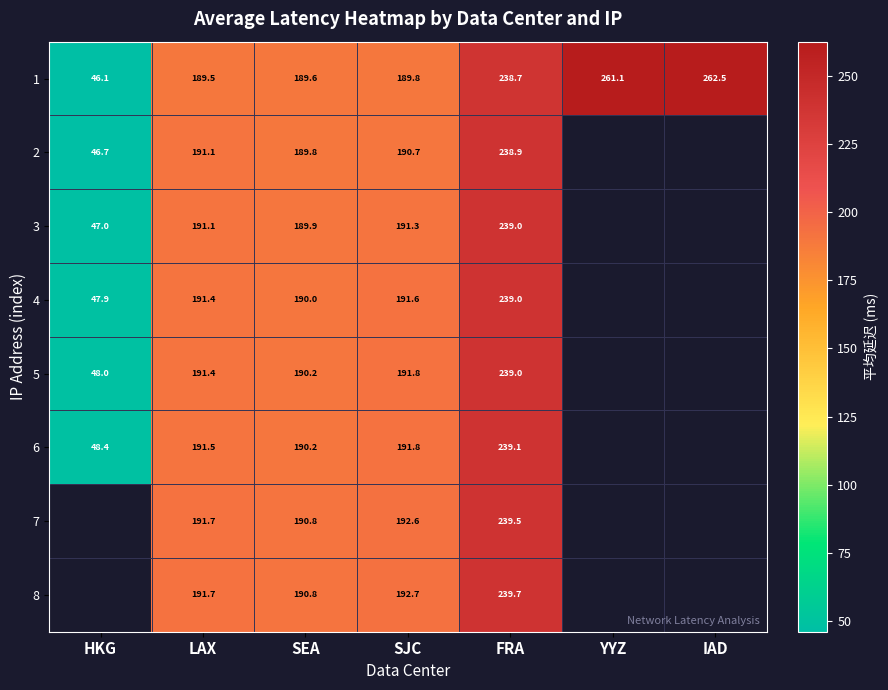

What is the difference between the 4 values at HKG and SJC?

143.7